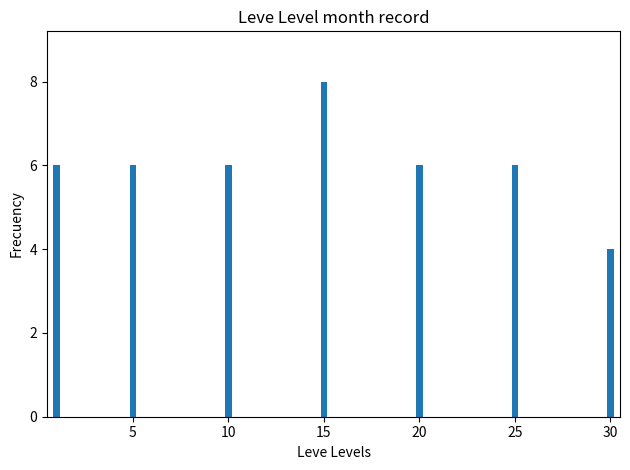

What is the difference between the maximum and minimum values?

4